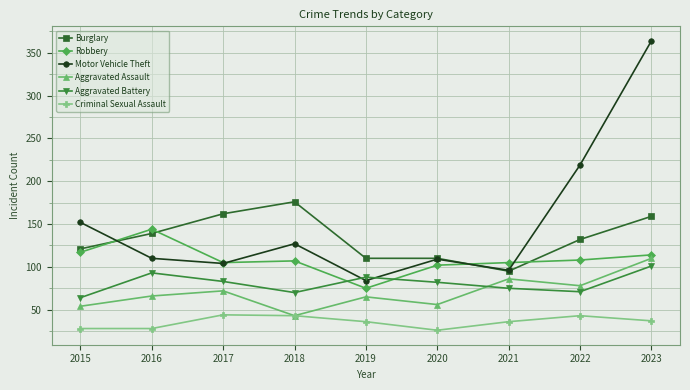

Does the chart have visible grid lines?

Yes